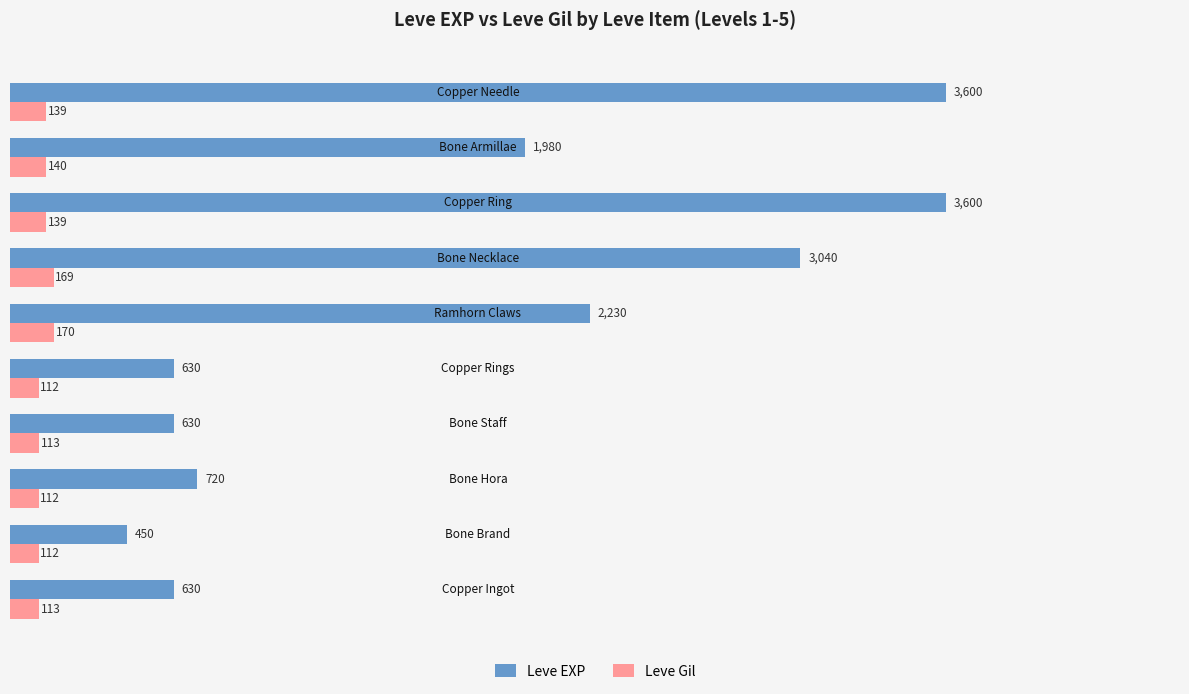

At how many categories does at least one series exceed 1700?

5